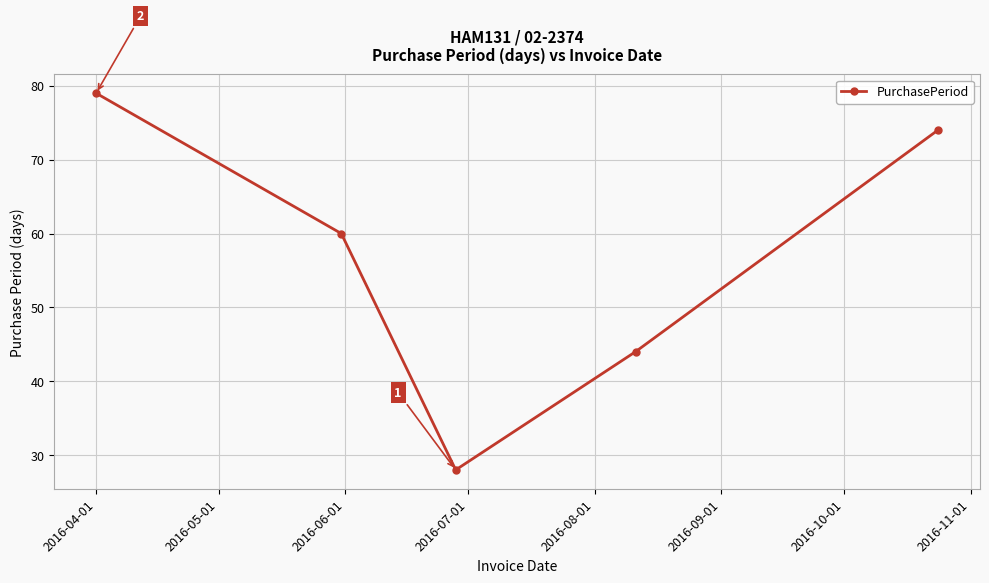

What is the greatest value displayed?

79